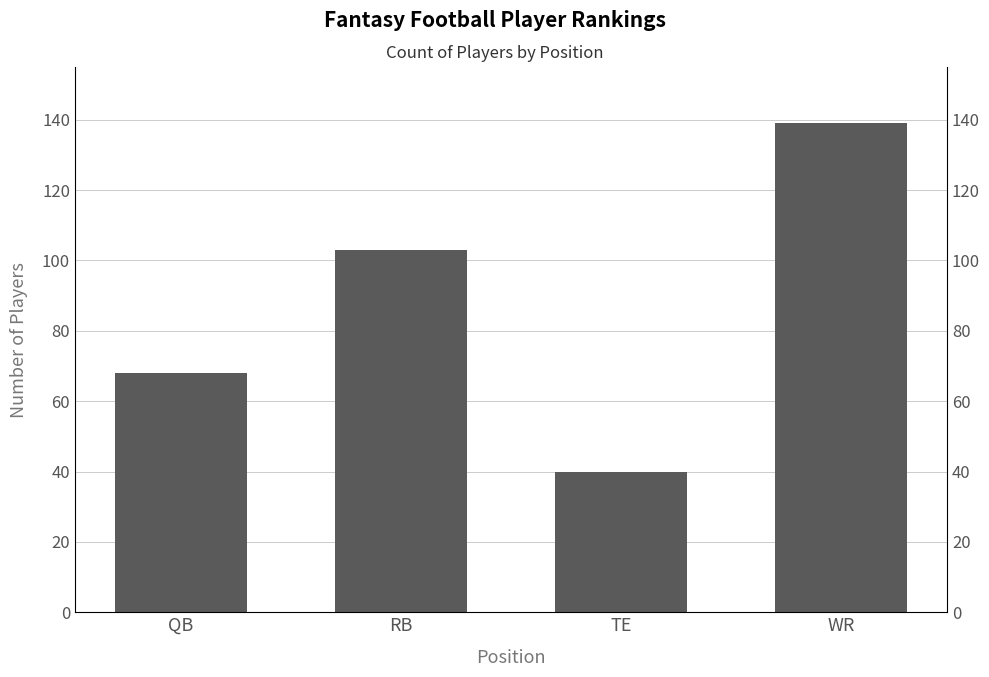

Reading right to left, extract all data points from this chart.

139	40	103	68